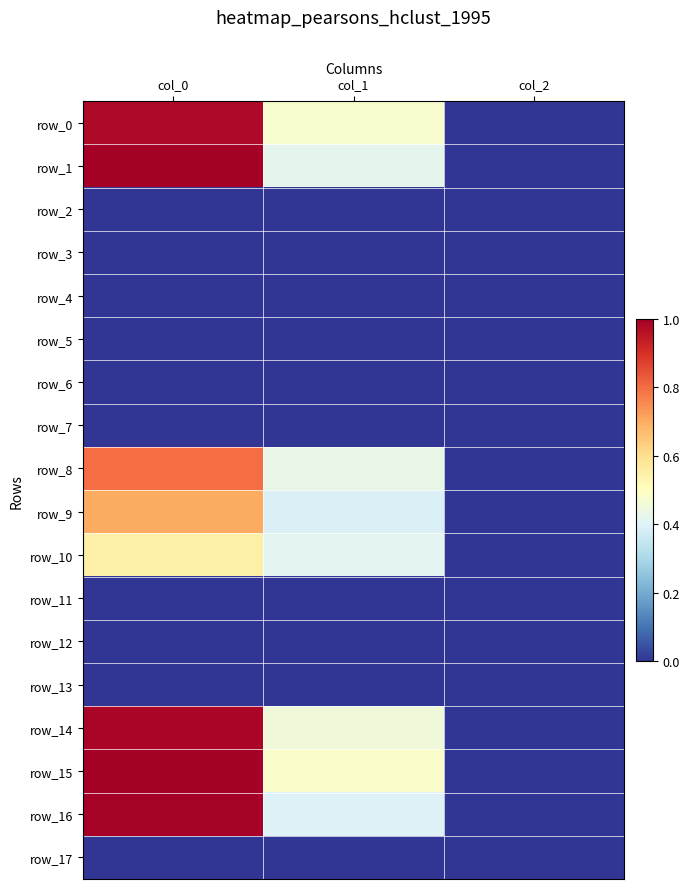

Which series has the largest total across all categories?

row_15